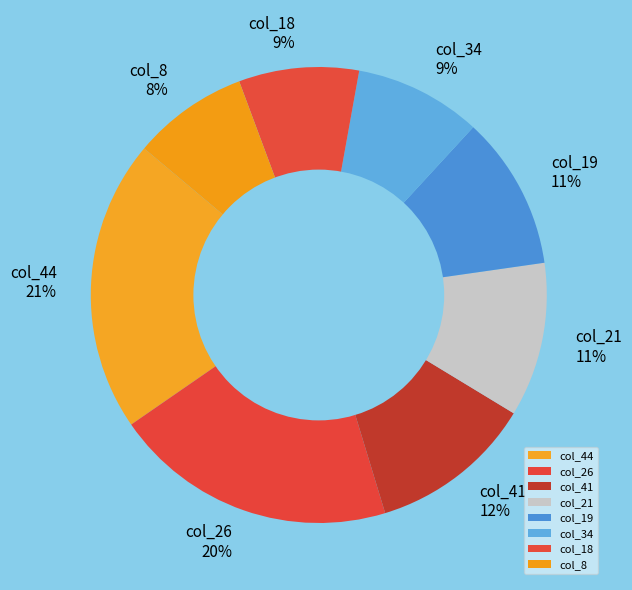

Count the number of slices in the pie.

8